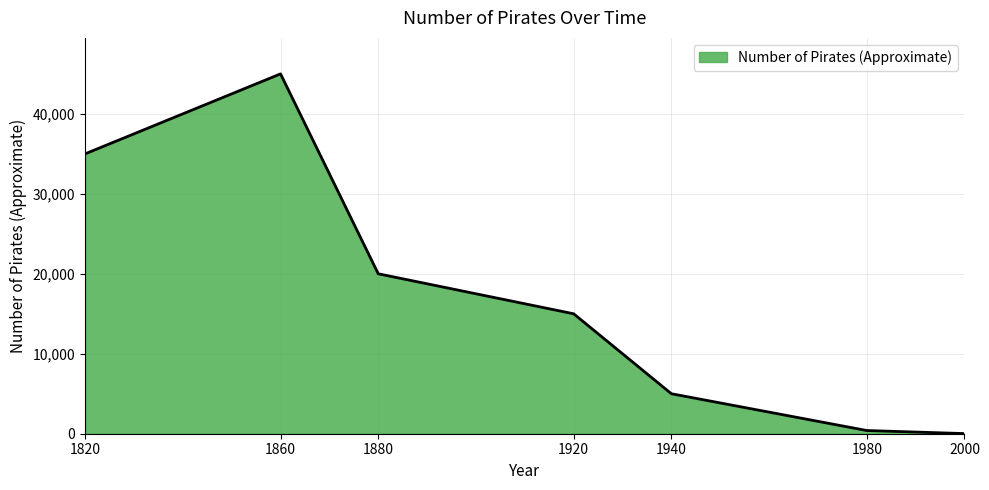

Reading left to right, what are all the values shown in this chart?

35000	45000	20000	15000	5000	400	17